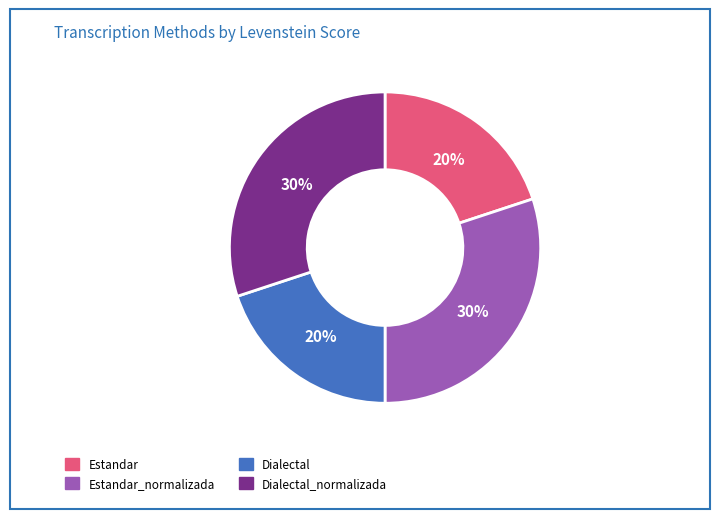

Count the number of slices in the pie.

4